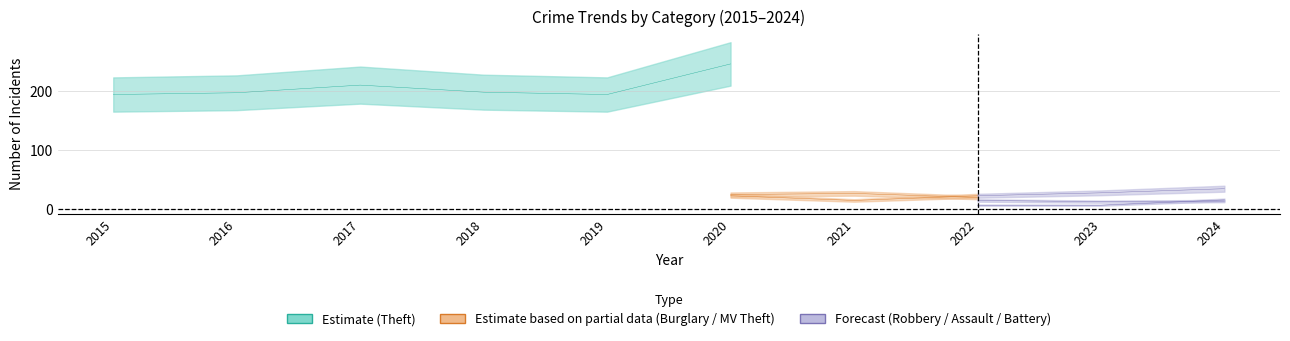

Count the number of data series in this chart.

6